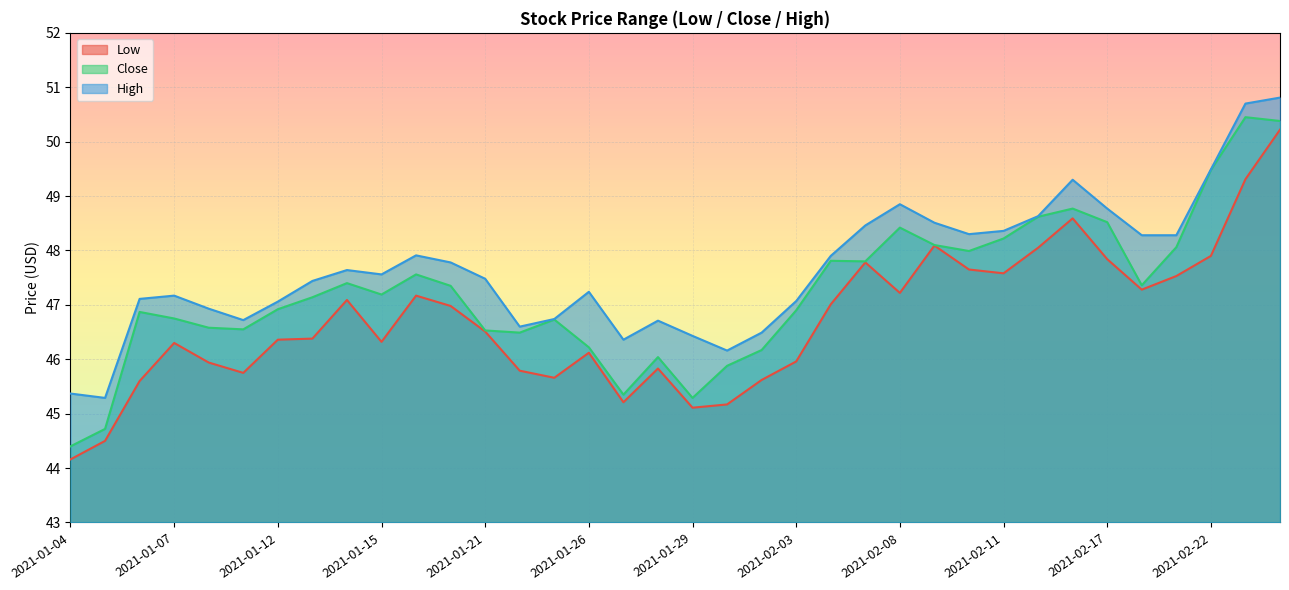

What is the difference between the second highest and second lowest values in the Close series?

5.7